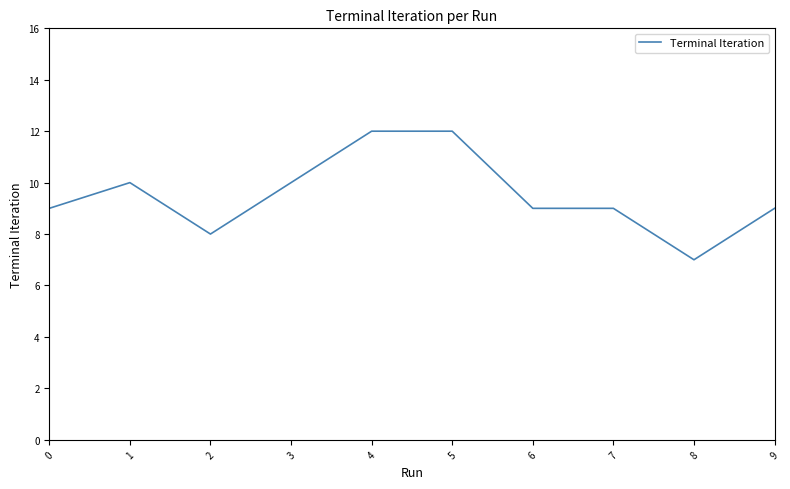

Is it true that the value at 2 is 8?

True